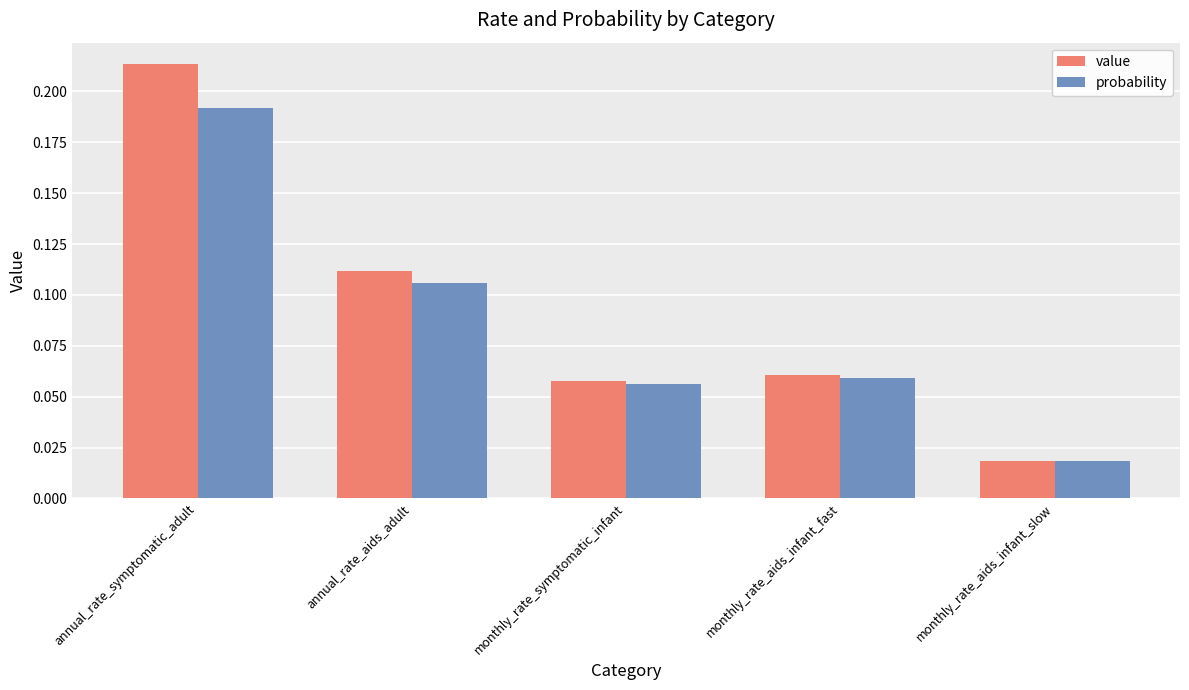

Which series has the largest range (max minus min)?

value